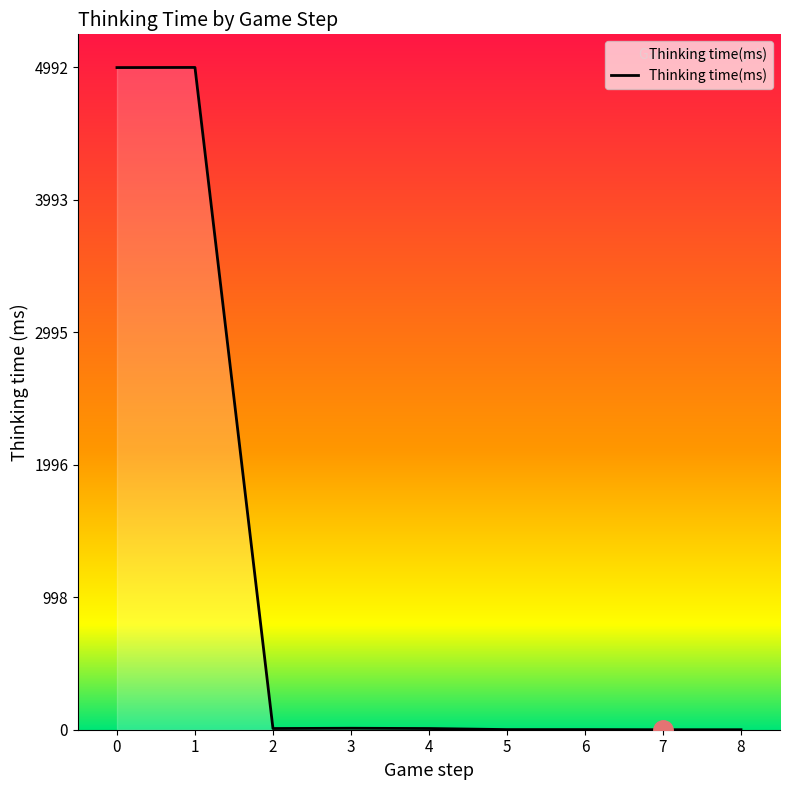

How many lines are shown in the chart?

1